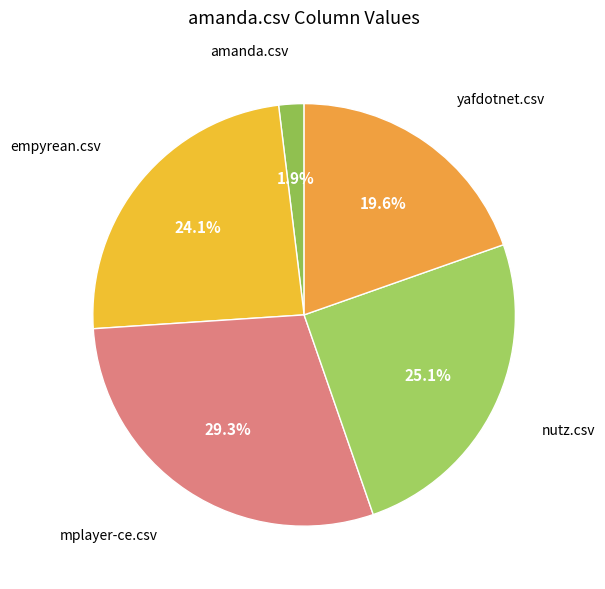

Count the number of slices in the pie.

5